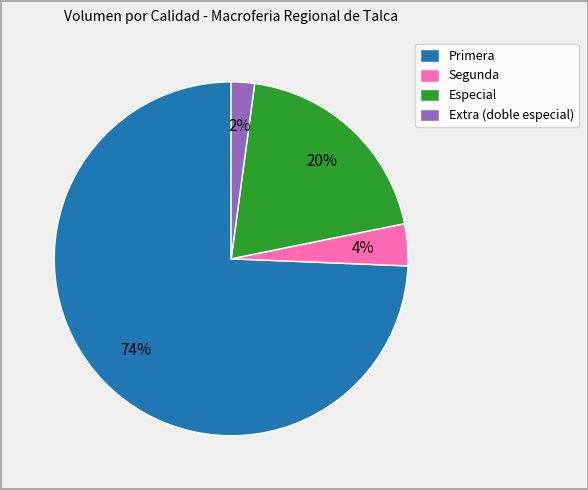

Rank the categories by value from highest to lowest.

Primera, Especial, Segunda, Extra (doble especial)